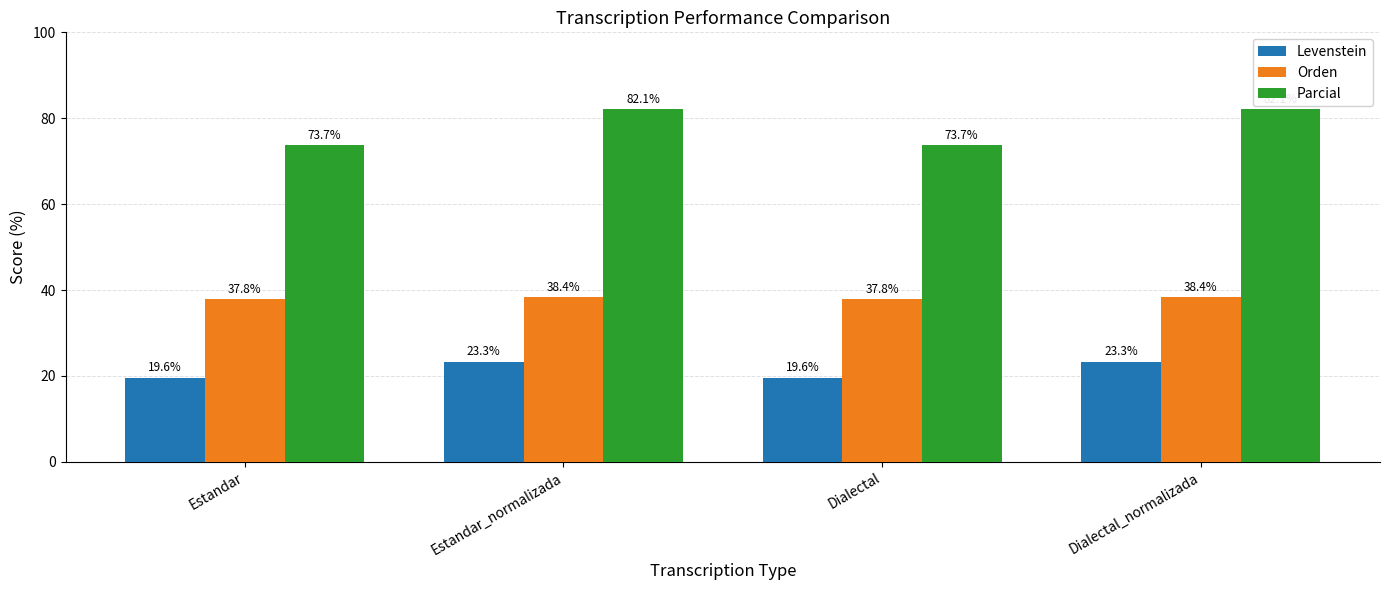

How many distinct data groups are displayed?

3